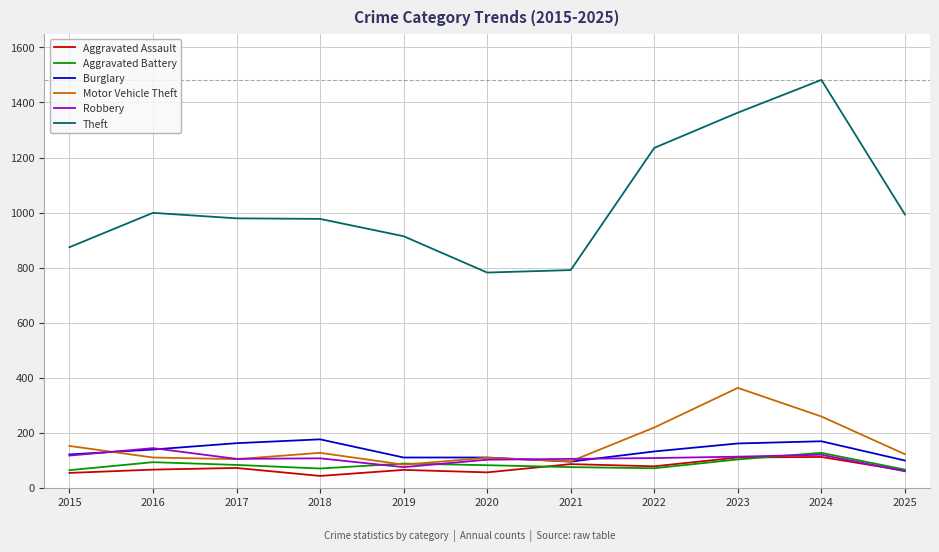

Rank the series by their maximum value, from highest to lowest.

Theft, Motor Vehicle Theft, Burglary, Robbery, Aggravated Battery, Aggravated Assault